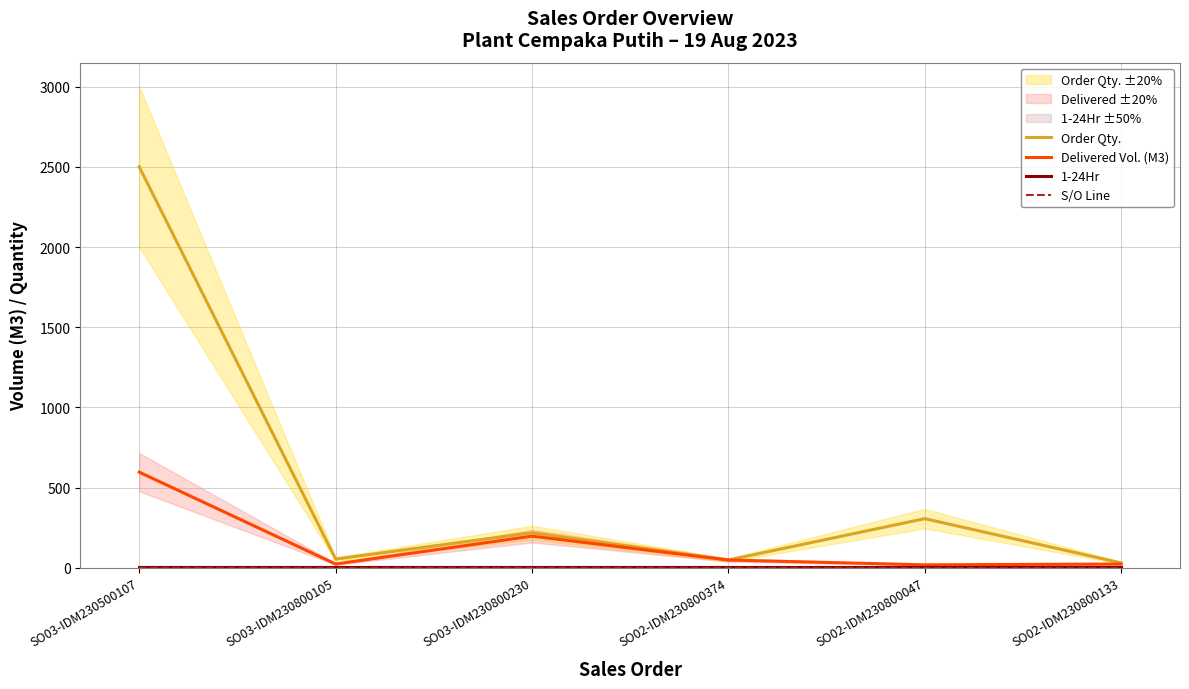

How many data points in Order Qty. are less than 218?

3